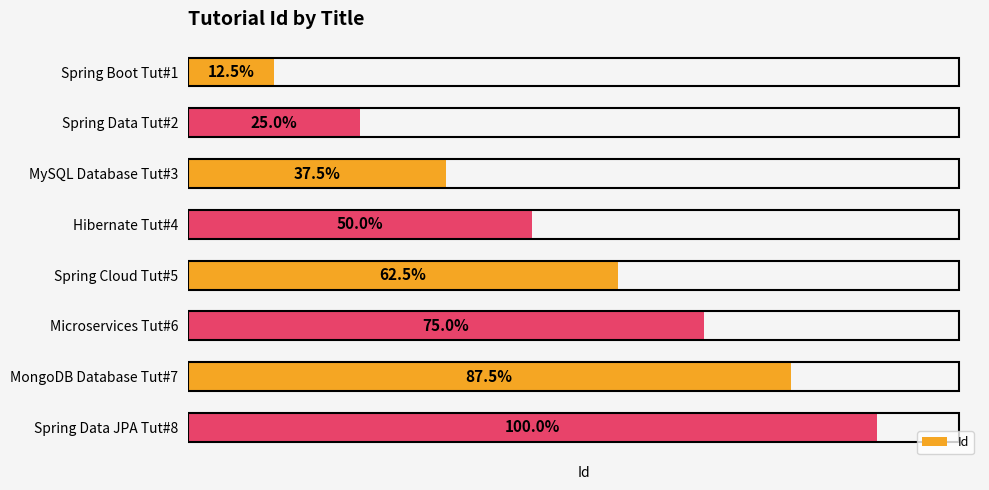

Are the bars horizontal?

Yes